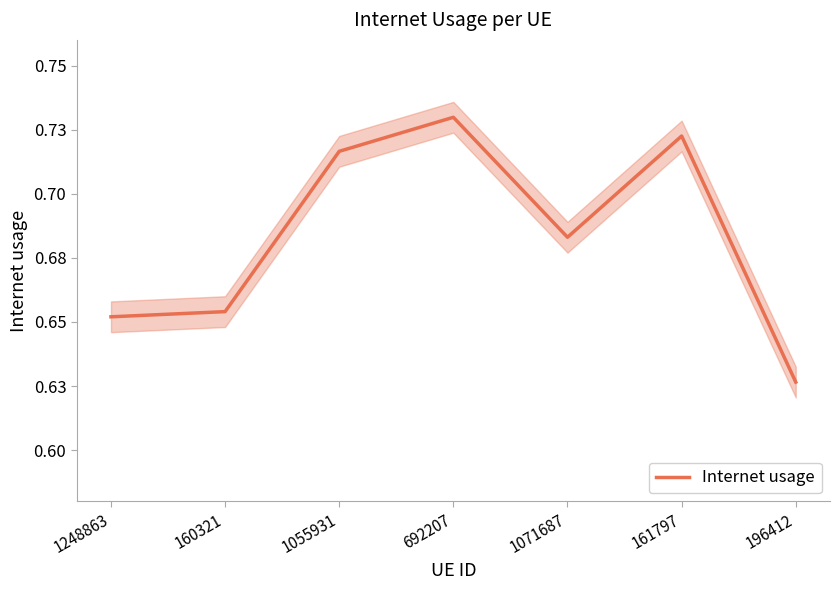

The value at 1071687 is 0.2. True or false?

False